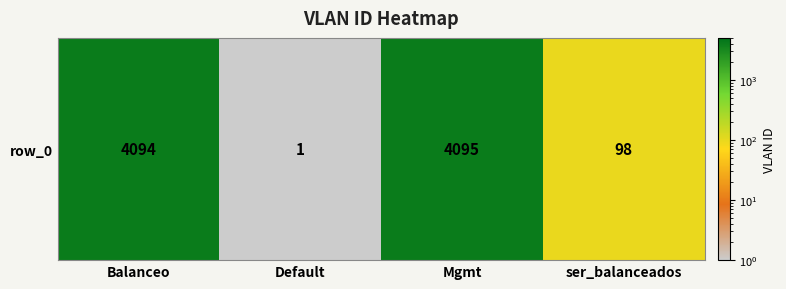

The chart shows a value of 5885 at Mgmt. True or false?

False